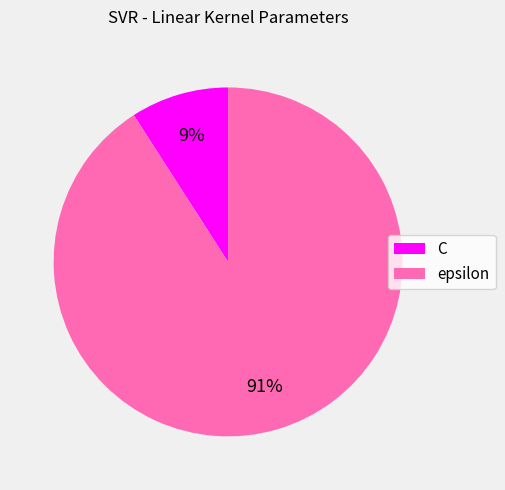

Combined, do C and epsilon account for over 50%?

Yes